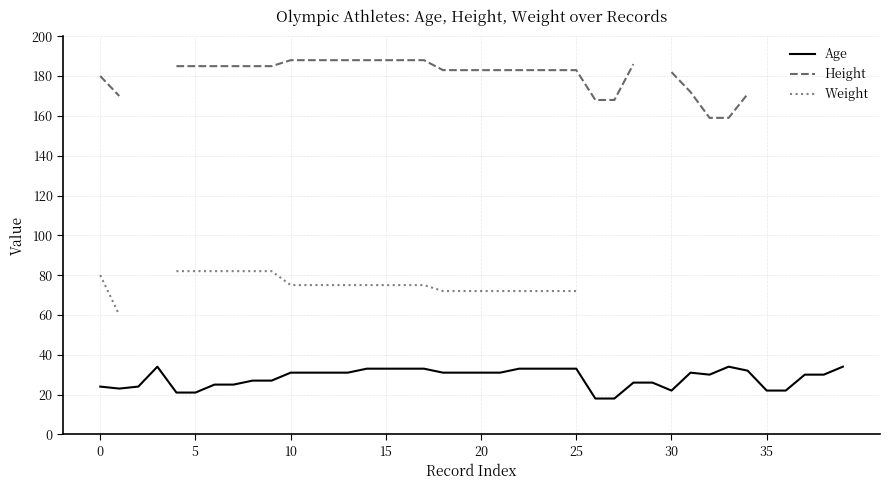

True or false: Age has a value of 22 at 35.

True